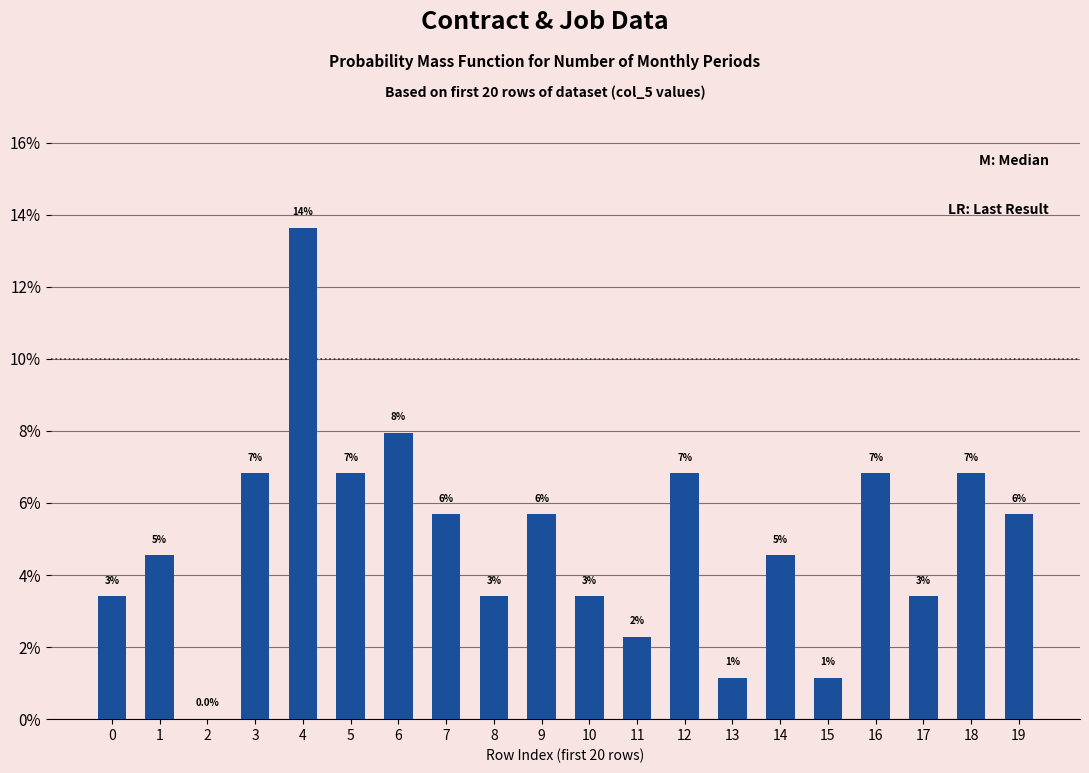

How many positive values are there?

19